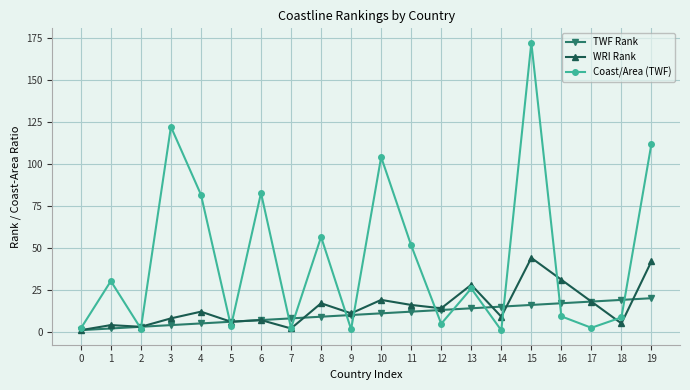

What are all the series names shown in the legend?

TWF Rank, WRI Rank, Coast/Area (TWF)